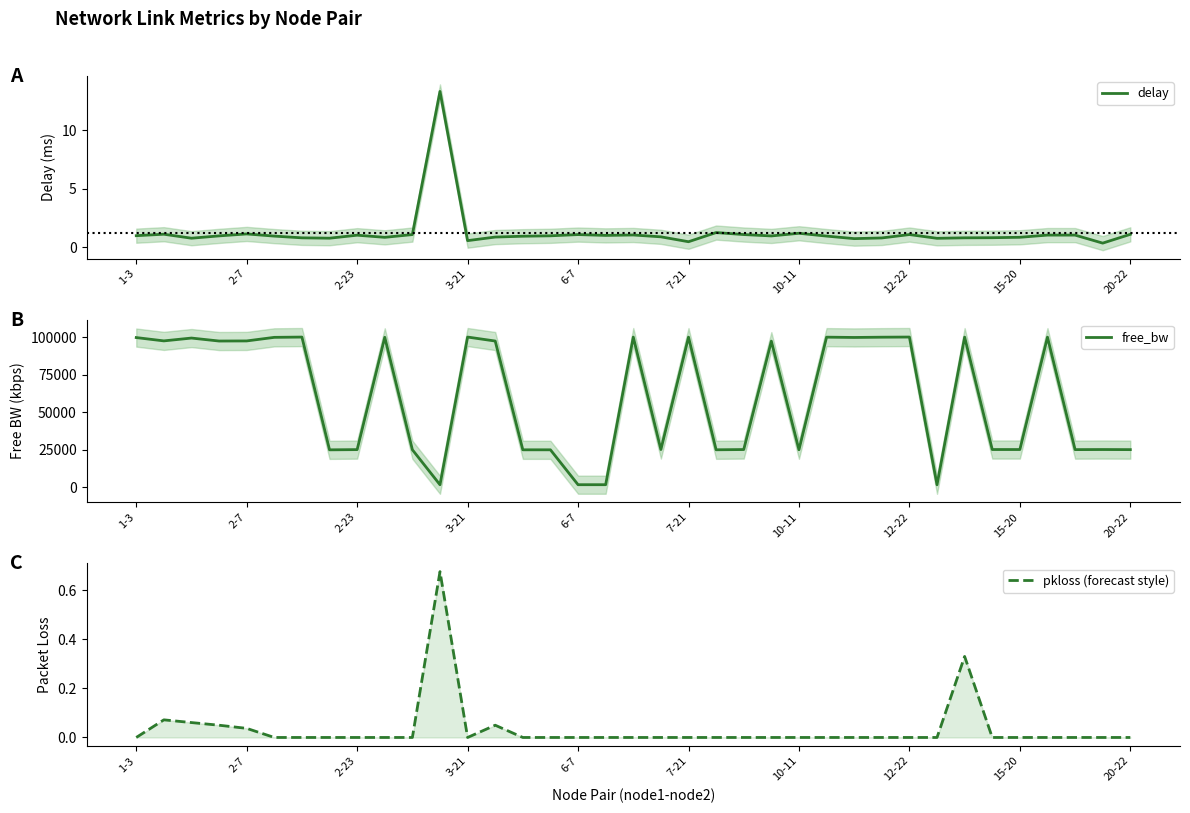

The value of delay at 19 is 0.4. True or false?

False